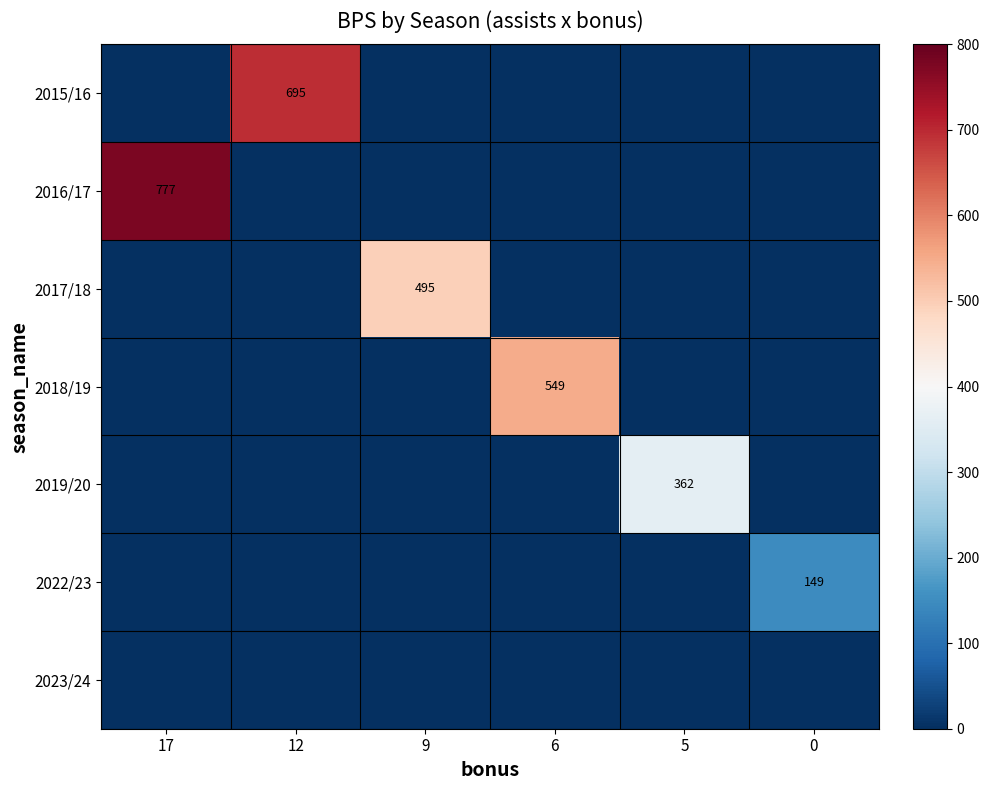

How many distinct data groups are displayed?

7